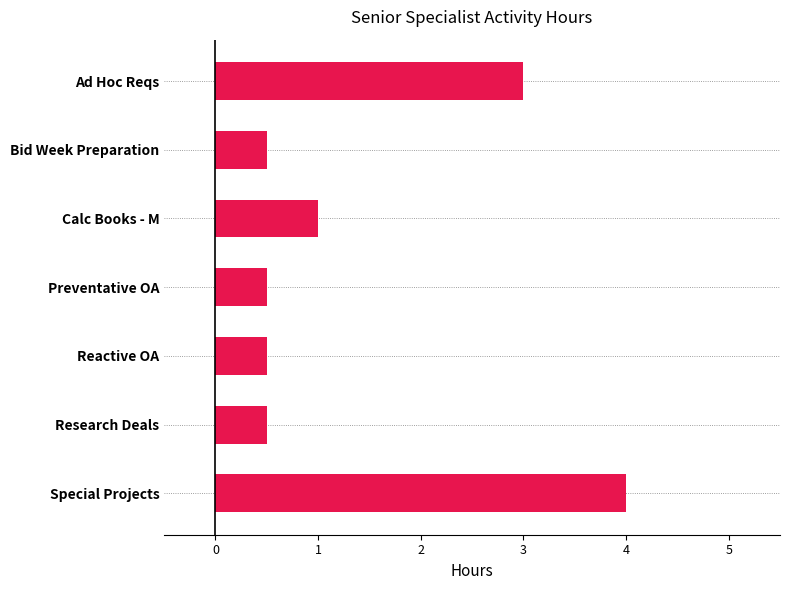

The chart shows a value of 0.3 at Preventative OA. True or false?

False